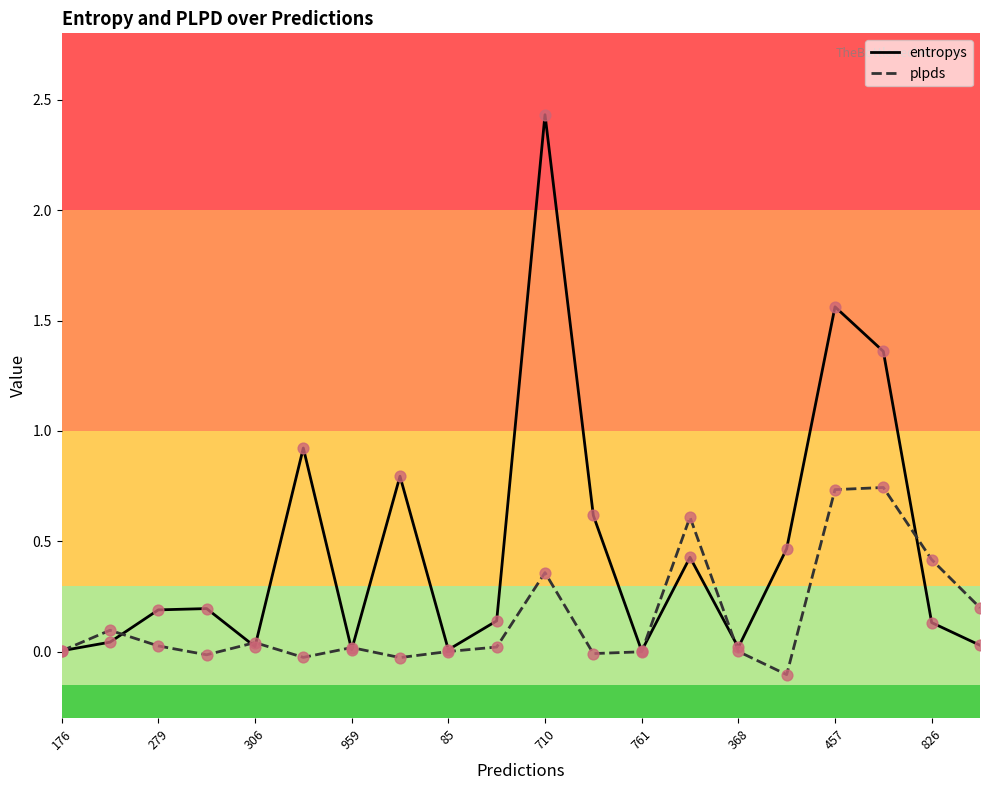

Is the value of entropys at 710 greater than the value of plpds at 306?

Yes